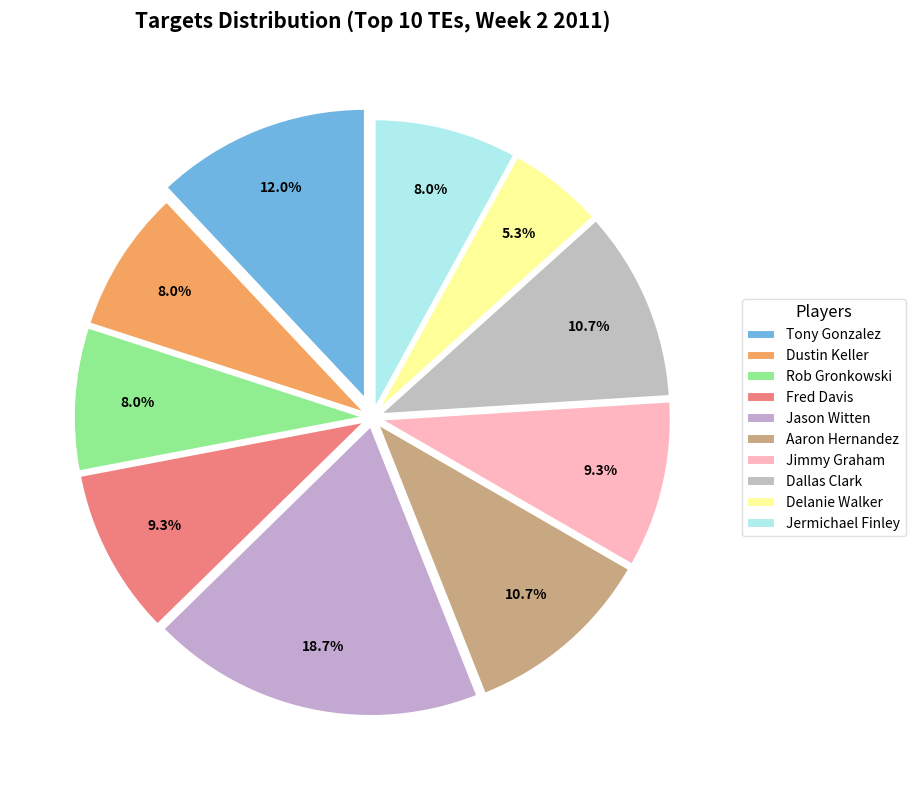

What percentage do Jason Witten and Rob Gronkowski together represent?

26.7%